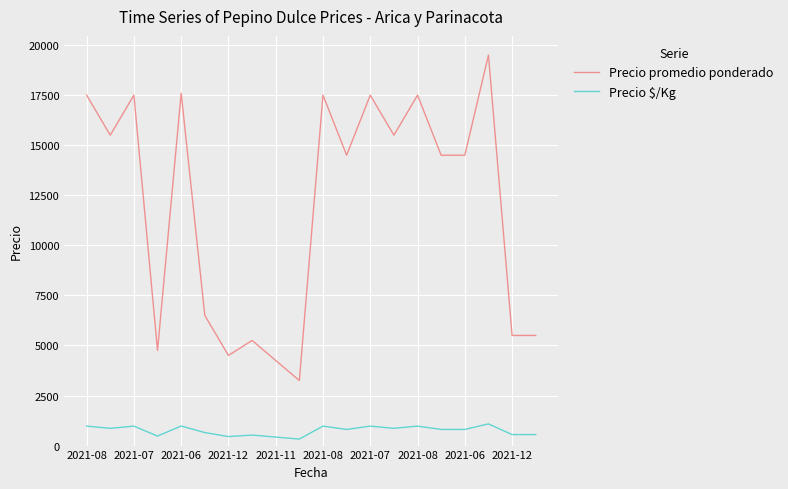

Rank the series by their maximum value, from lowest to highest.

Precio $/Kg, Precio promedio ponderado